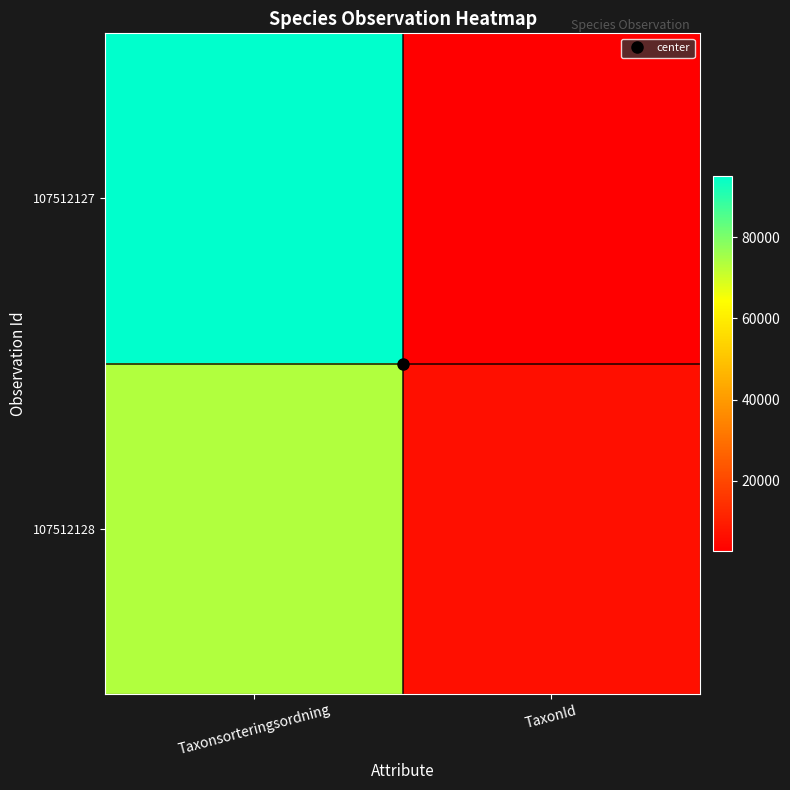

How many data points does each series have?

20